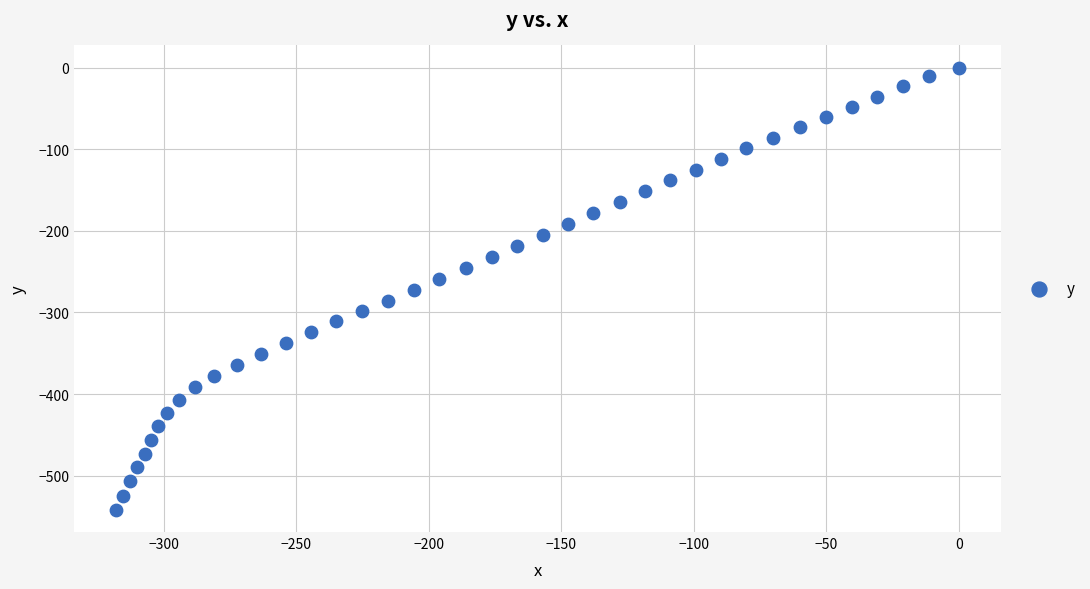

What is the range of Y values (max minus min)?

541.9